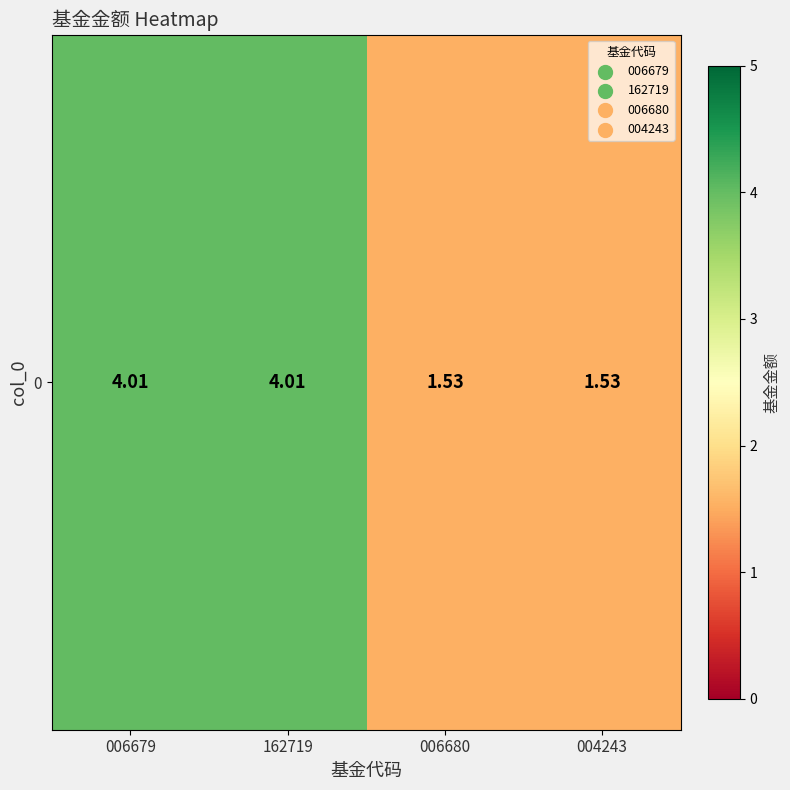

What is the minimum value shown in the chart?

1.5